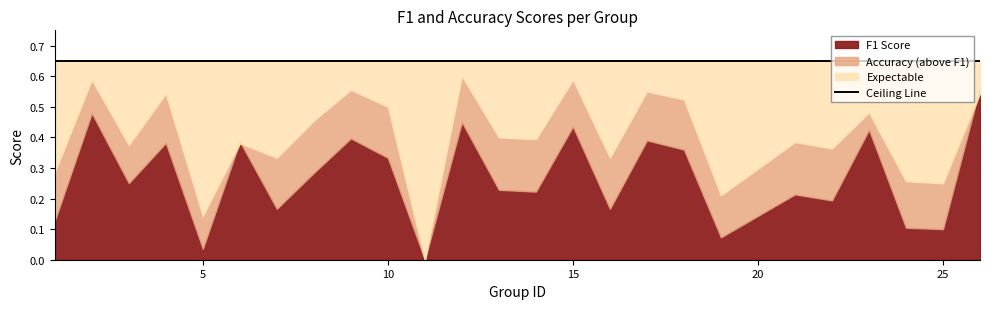

True or false: f1 and accuracy intersect in this chart.

True